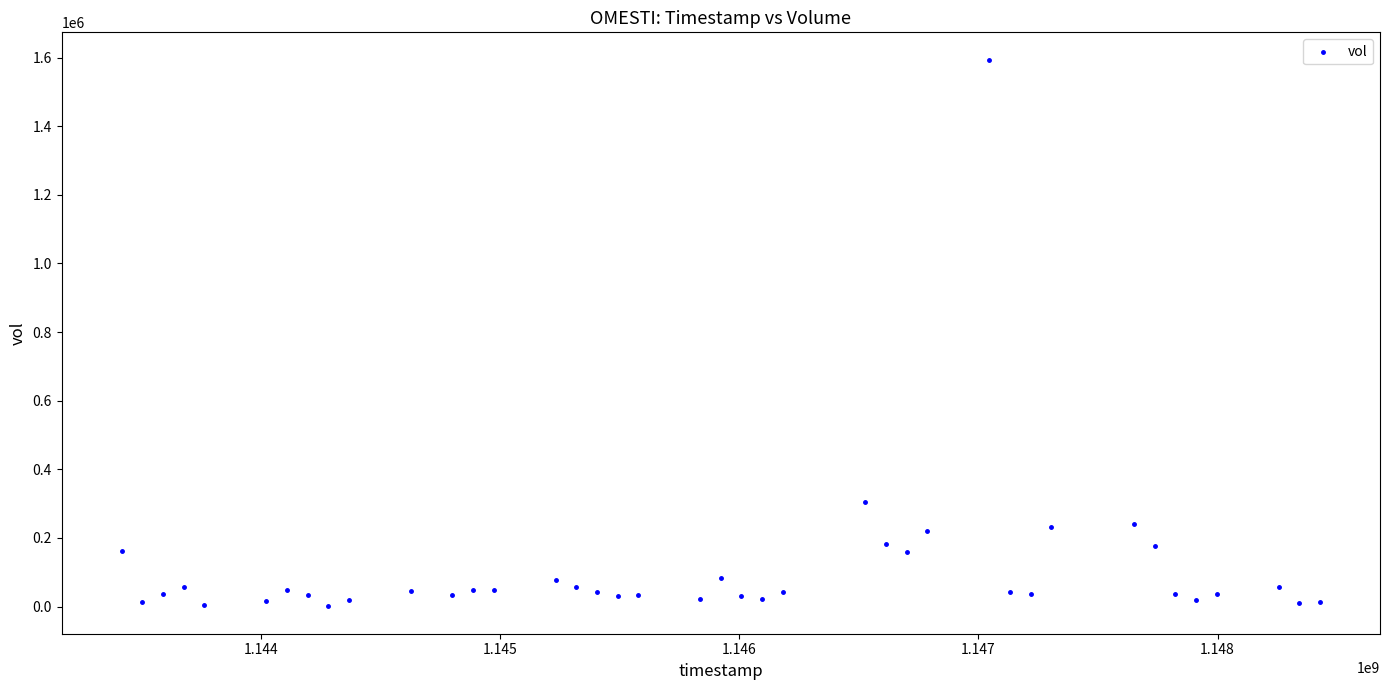

What is the range of X values (max minus min)?

5011200